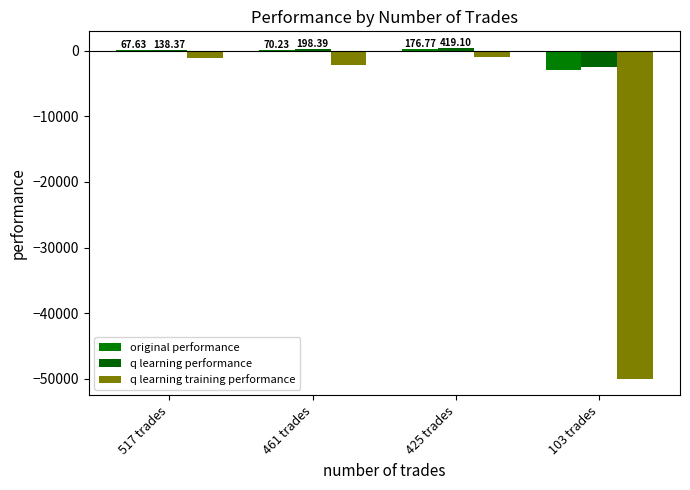

Rank the series at 103 trades from highest to lowest value.

q learning performance, original performance, q learning training performance